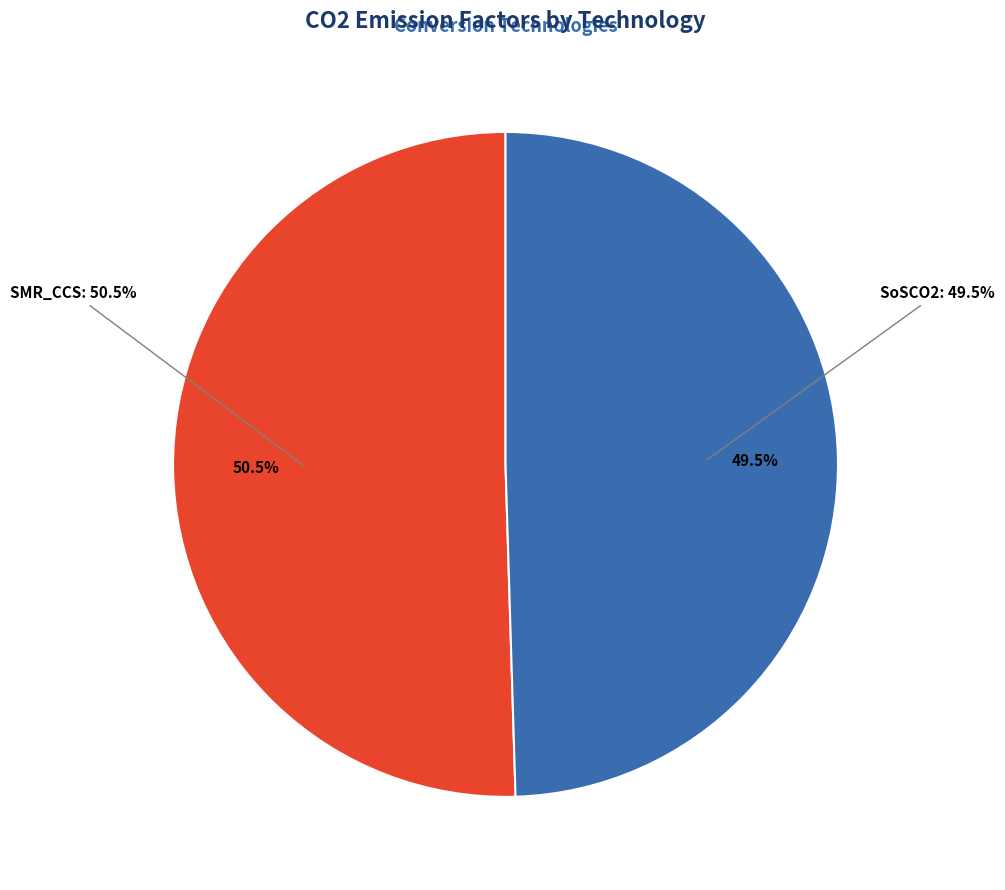

What is the majority slice?

SMR_CCS